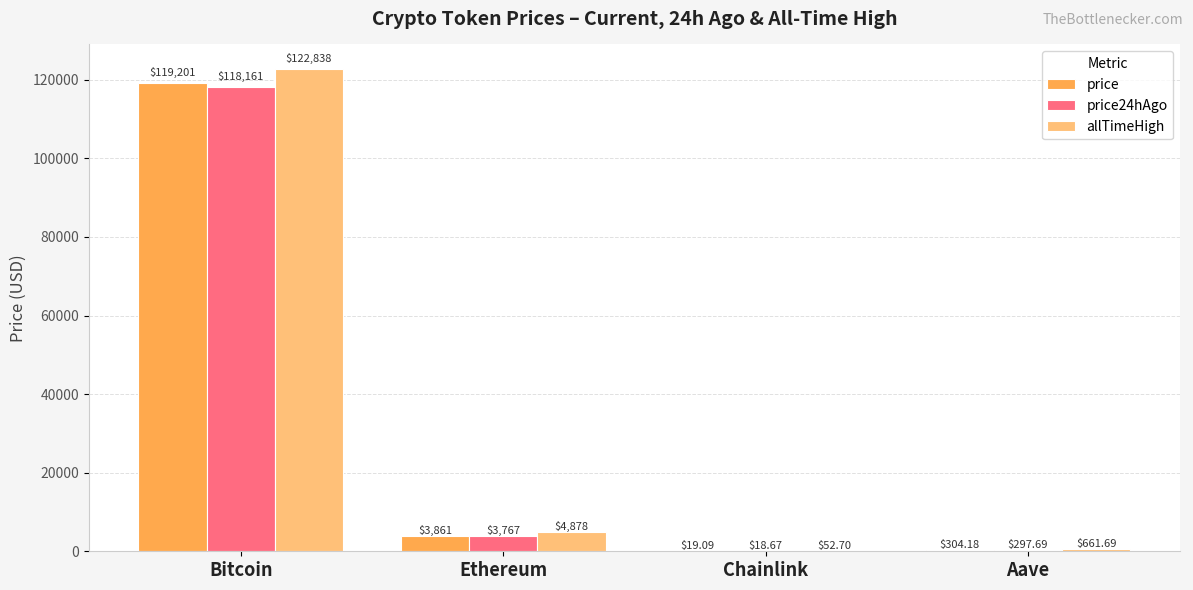

Reading left to right, what are all the values shown in this chart?

price: 119201.0	3861.0	19.1	304.2
price24hAgo: 118161.0	3767.0	18.7	297.7
allTimeHigh: 122838.0	4878.3	52.7	661.7